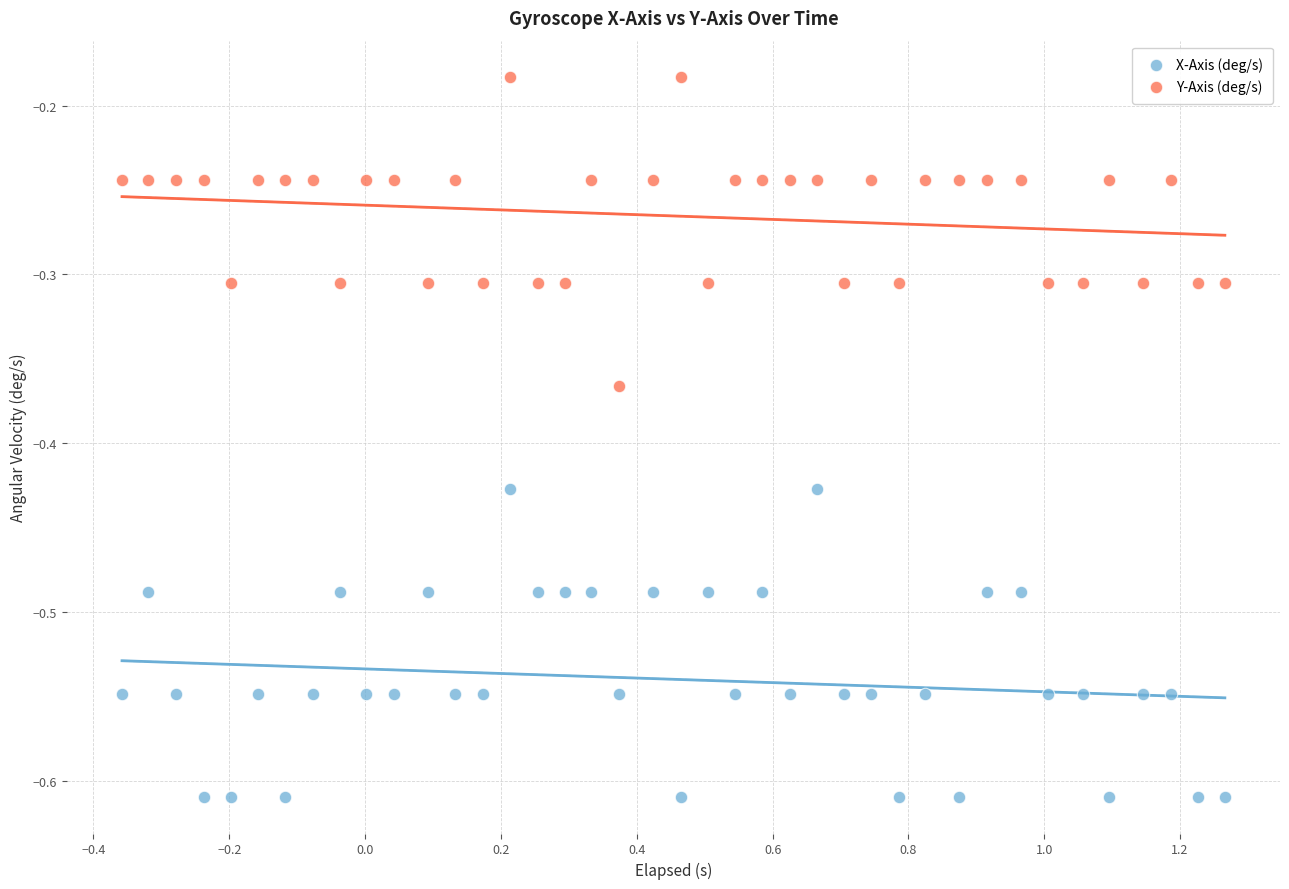

Which series contains the highest Y value?

Y-Axis (deg/s)